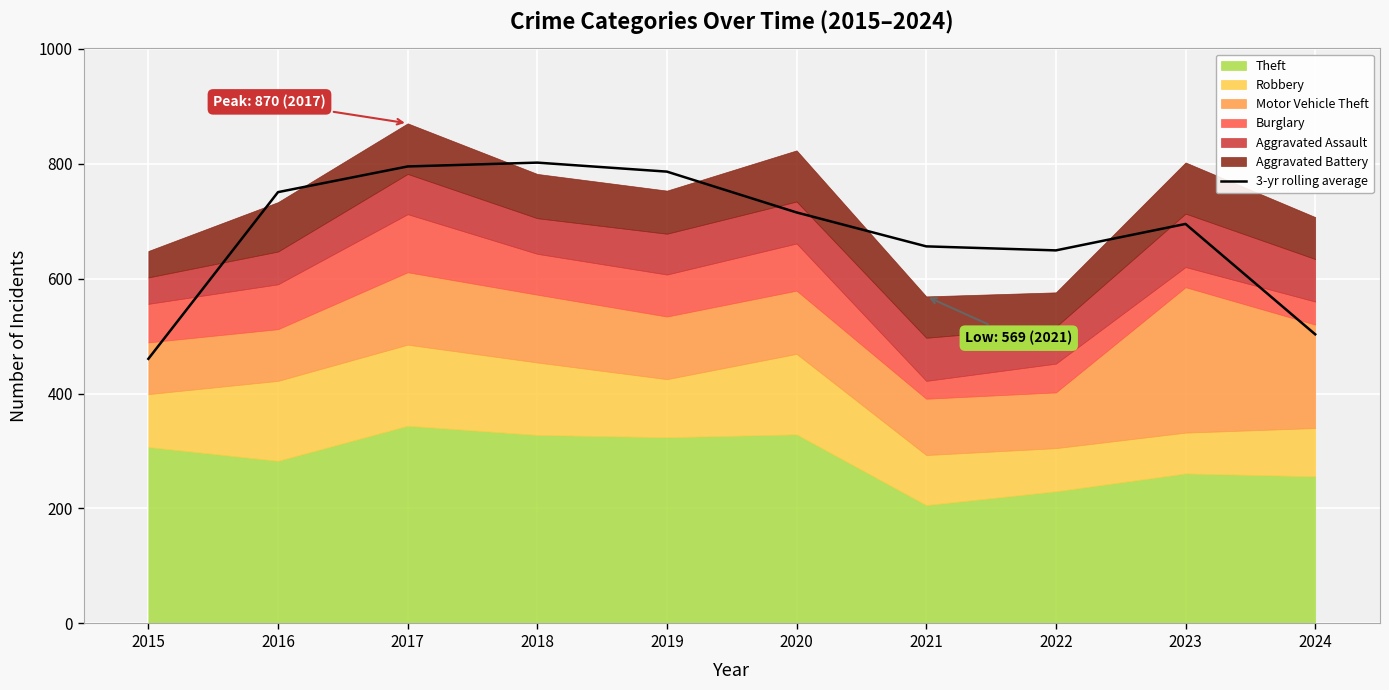

How many data points does each series have?

10